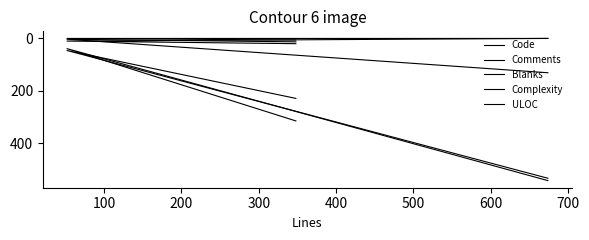

Is it true that ULOC equals 11 at 100?

False